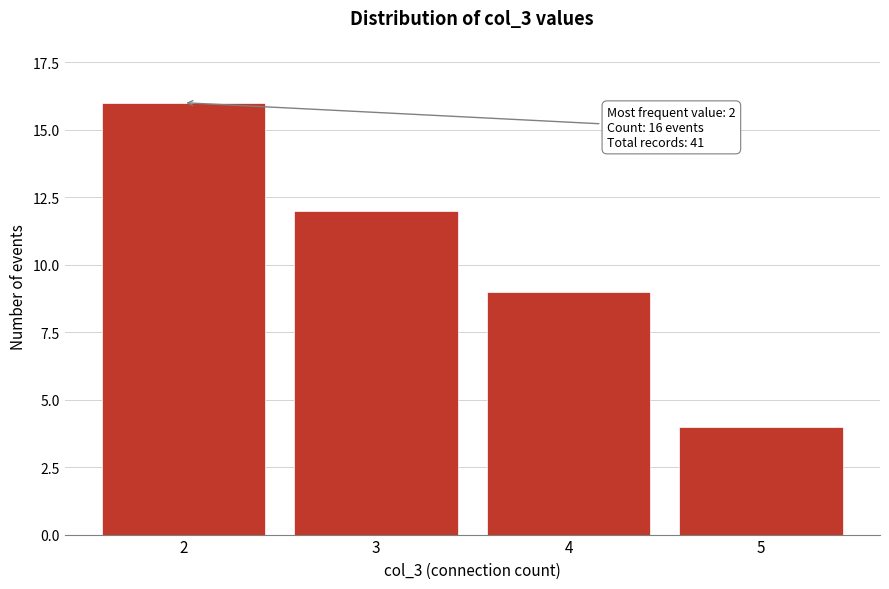

Reading left to right, what are all the values shown in this chart?

2=16	3=12	4=9	5=4